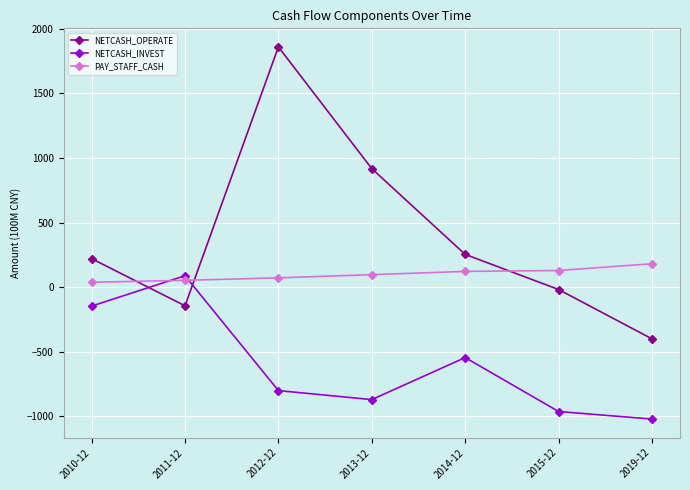

What is the highest value of the PAY_STAFF_CASH series?

180.9